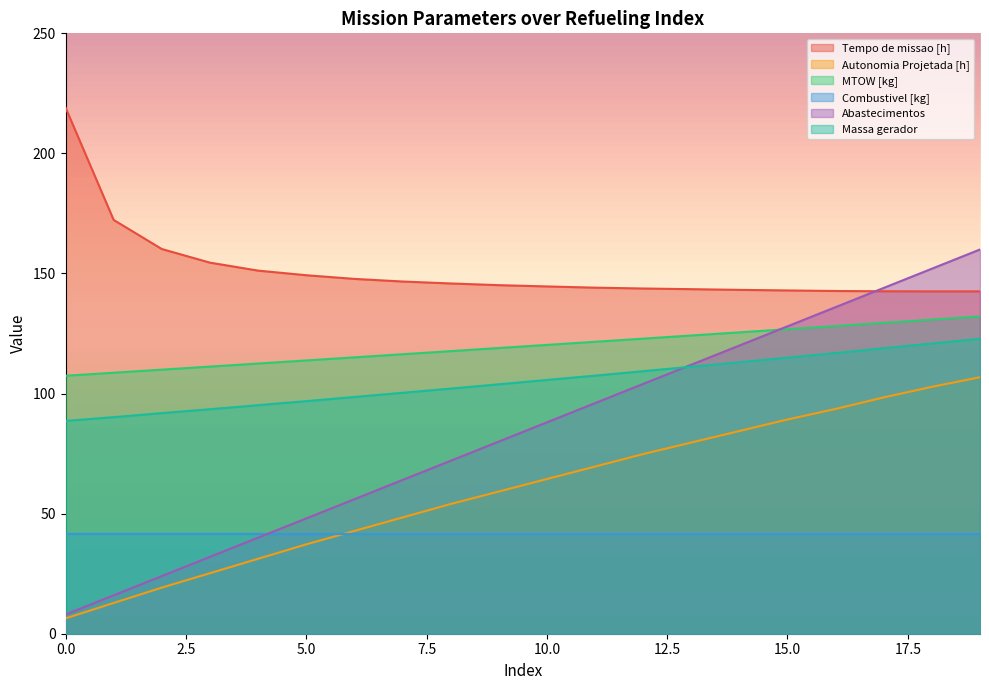

What is the maximum value for Tempo de missao [h]?

219.1